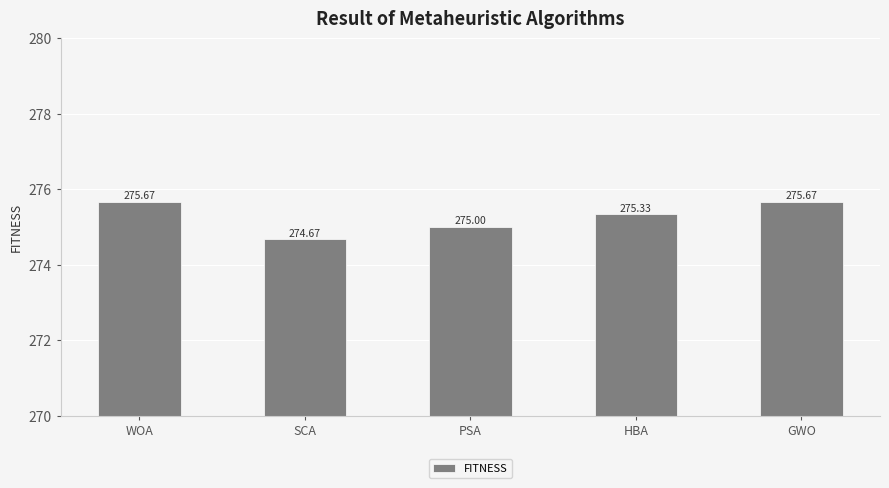

Read the value at HBA.

275.3